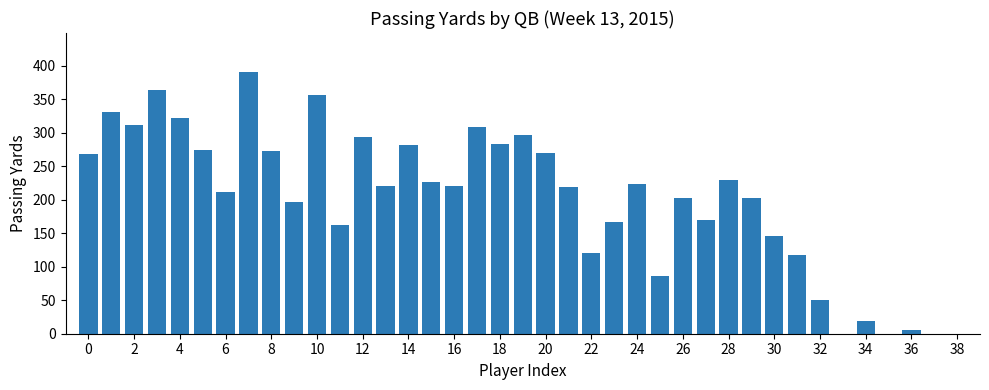

What is the maximum value shown in the chart?

390